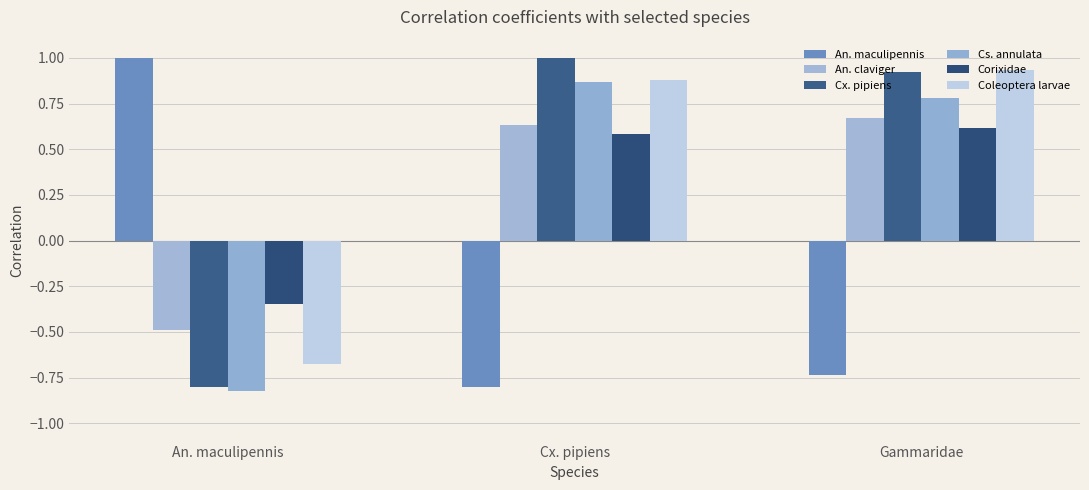

How many groups of bars are there?

3